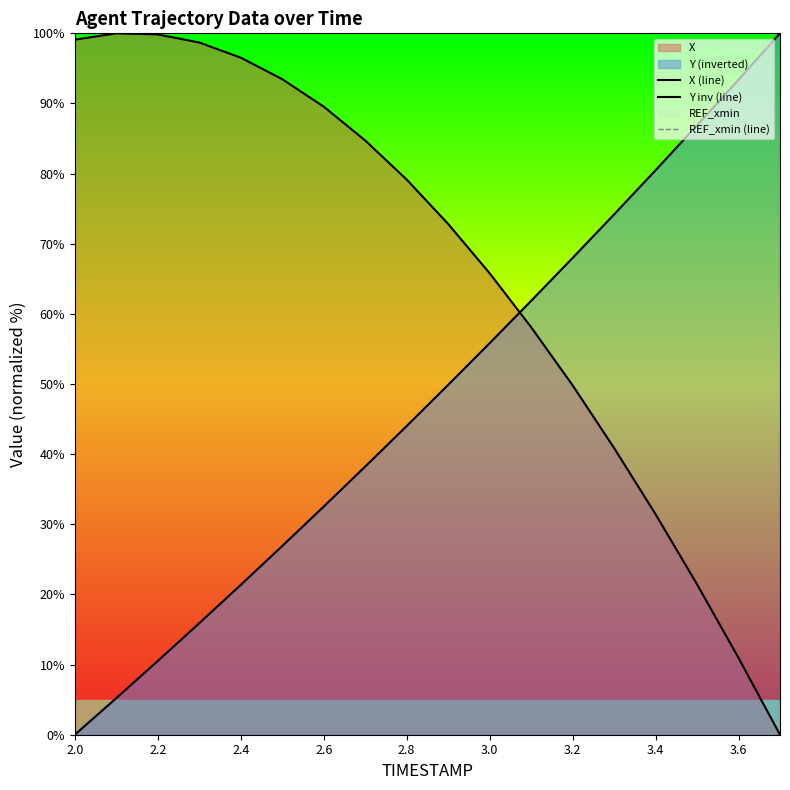

True or false: REF_xmin (line) has more than 2 interior local peaks.

False